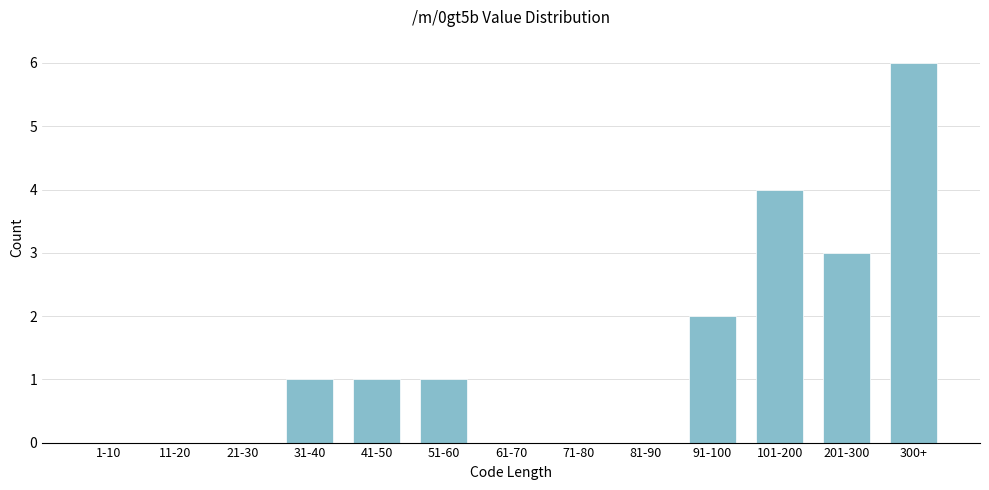

Reading right to left, transcribe all the data shown in this chart.

300+=6	201-300=3	101-200=4	91-100=2	81-90=0	71-80=0	61-70=0	51-60=1	41-50=1	31-40=1	21-30=0	11-20=0	1-10=0